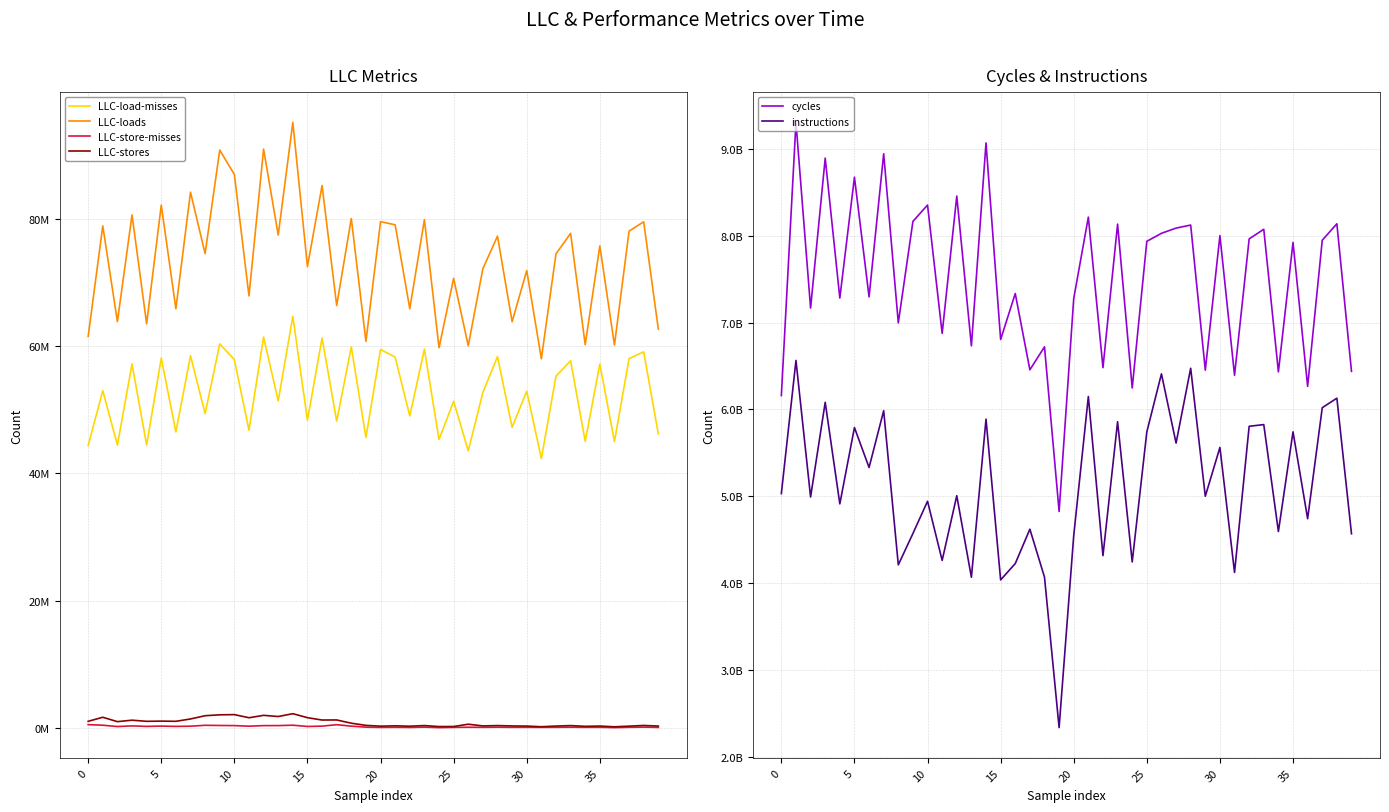

True or false: LLC-stores and LLC-store-misses intersect in this chart.

False